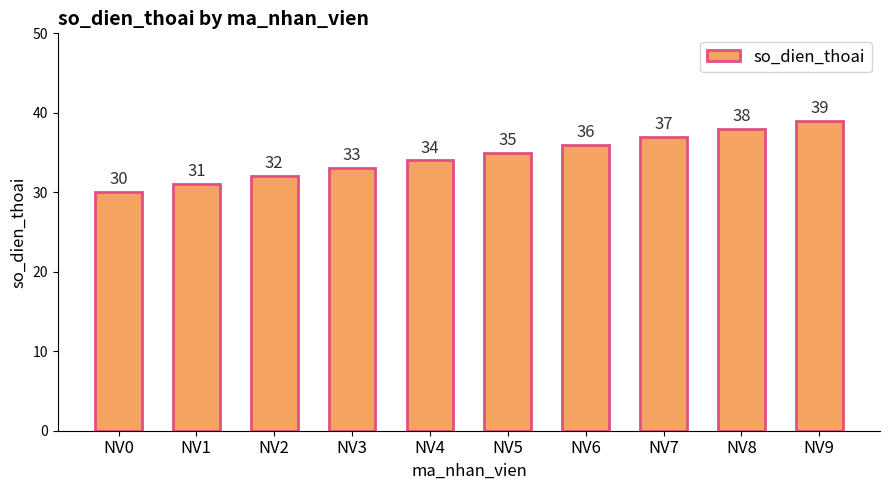

Approximately how many times larger is the value at NV6 compared to NV5?

1.0